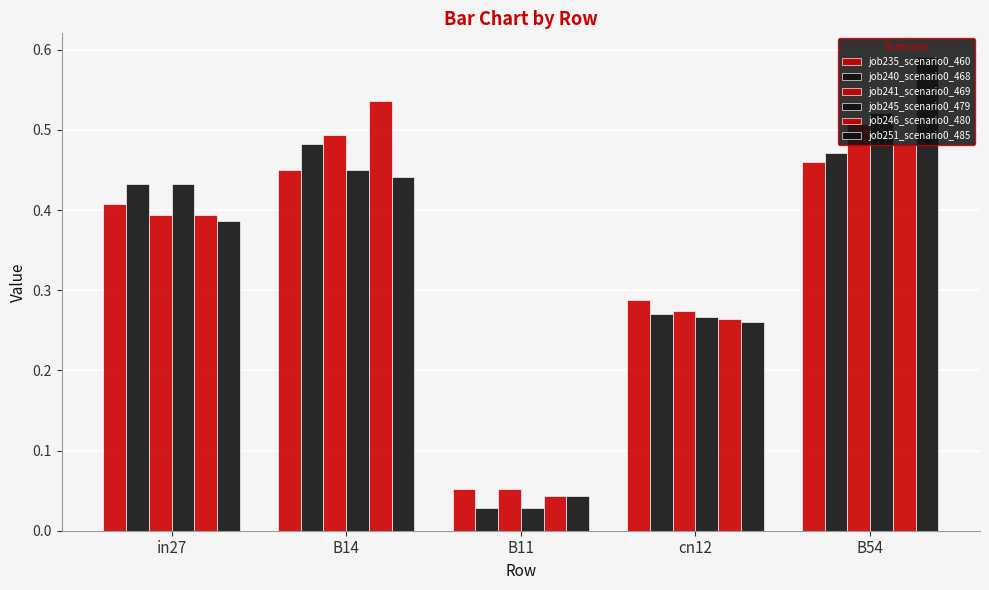

Reading right to left, what are all the values shown in this chart?

job235_scenario0_460: B54=0.5	cn12=0.3	B11=0.1	B14=0.5	in27=0.4
job240_scenario0_468: B54=0.5	cn12=0.3	B11=0.0	B14=0.5	in27=0.4
job241_scenario0_469: B54=0.5	cn12=0.3	B11=0.1	B14=0.5	in27=0.4
job245_scenario0_479: B54=0.5	cn12=0.3	B11=0.0	B14=0.5	in27=0.4
job246_scenario0_480: B54=0.5	cn12=0.3	B11=0.0	B14=0.5	in27=0.4
job251_scenario0_485: B54=0.6	cn12=0.3	B11=0.0	B14=0.4	in27=0.4